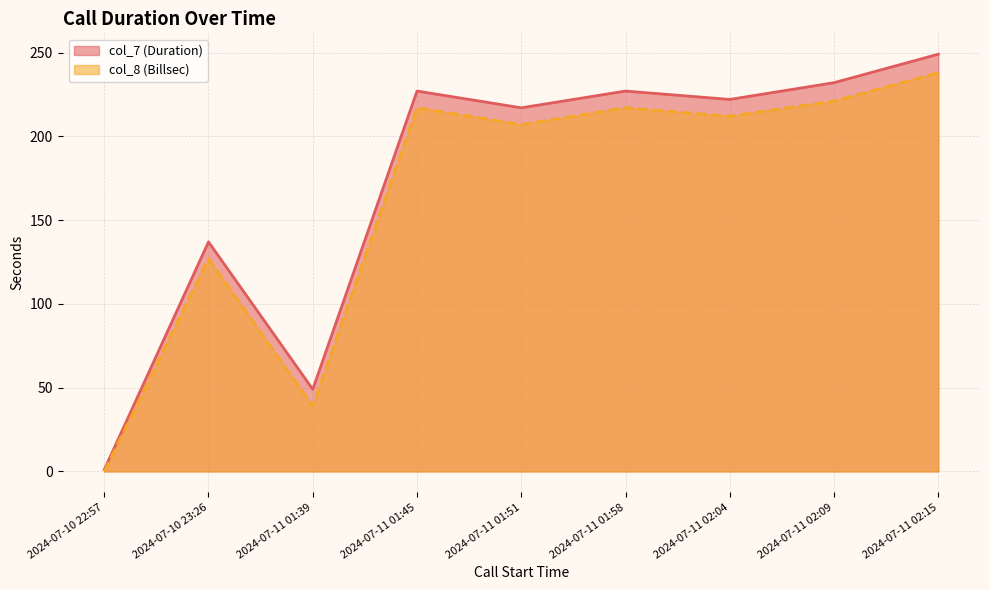

Between 2024-07-10 23:26 and 2024-07-11 02:15, which series saw the biggest shift?

col_7 (Duration)